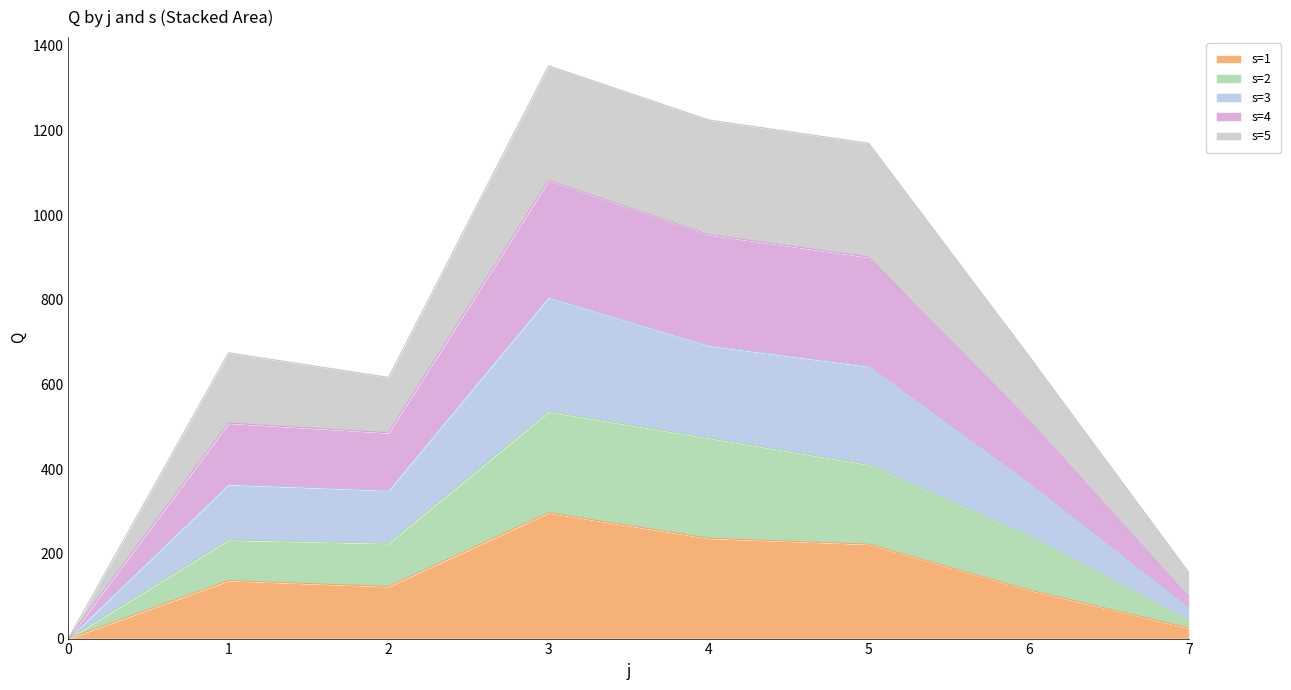

How many positive values does the s=2 series have?

7